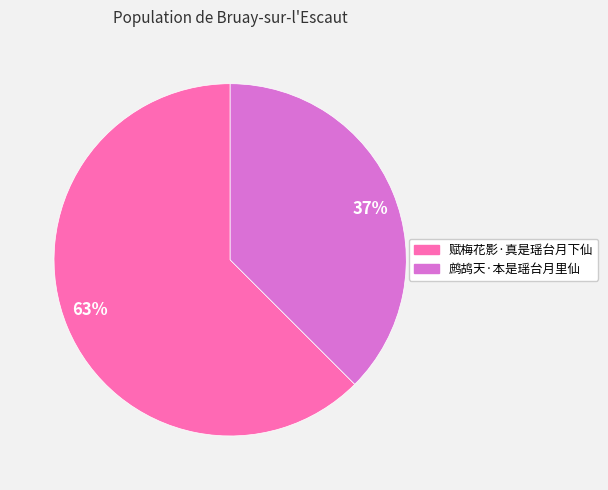

The 鹧鸪天·本是瑶台月里仙 slice represents 37% of the pie. True or false?

True